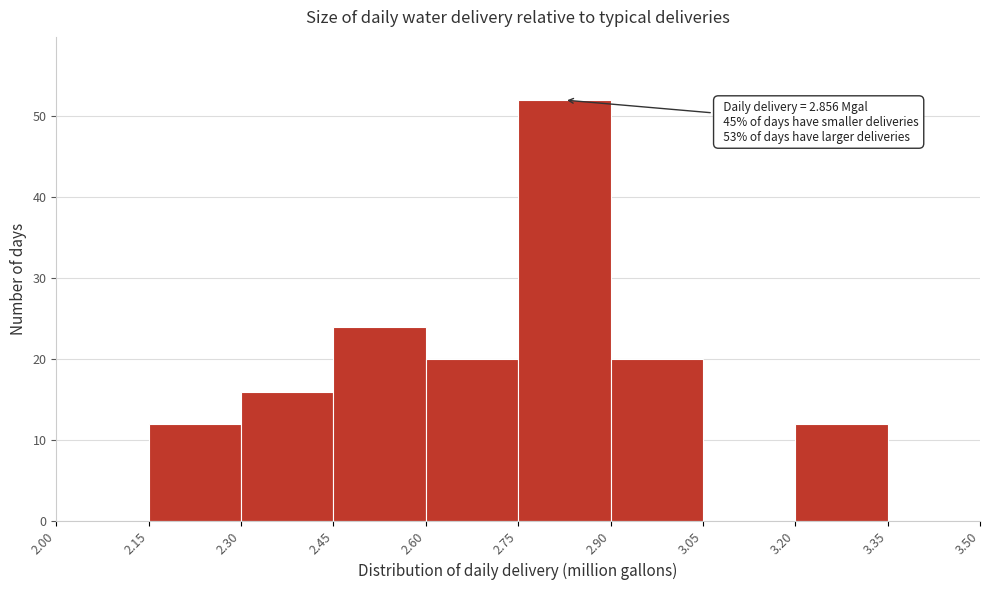

Which range on the x-axis has the tallest bar?

2.75 to 2.90